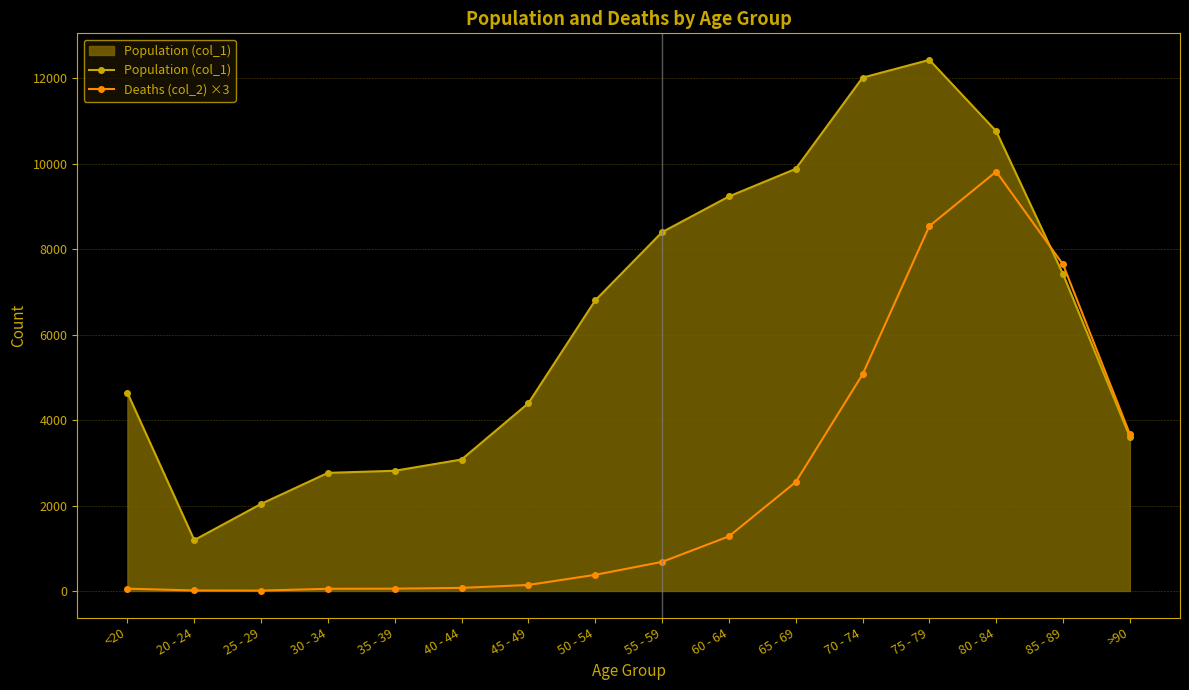

Is it true that Population (col_1) equals 2765 at 30 - 34?

True